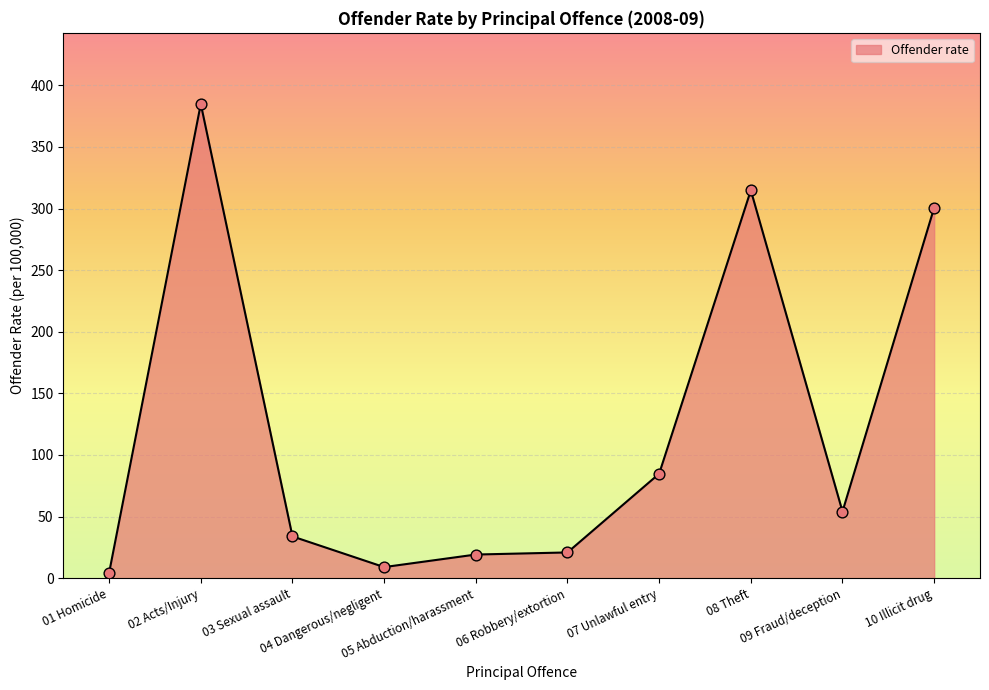

Approximately how many times larger is the value at 02 Acts/Injury compared to 10 Illicit drug?

1.3